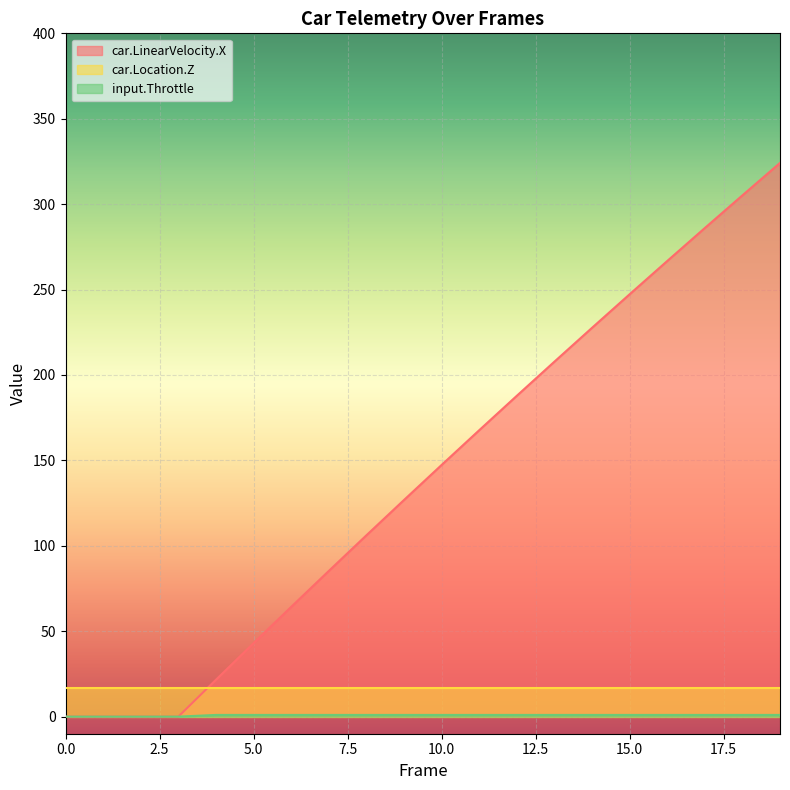

How many categories are shown in the chart?

20